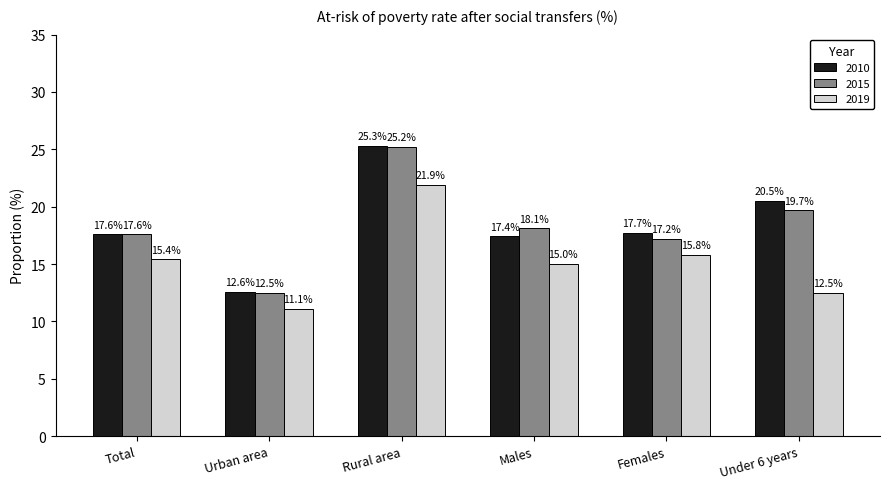

What is the label of the 5th bar from the right?

Urban area